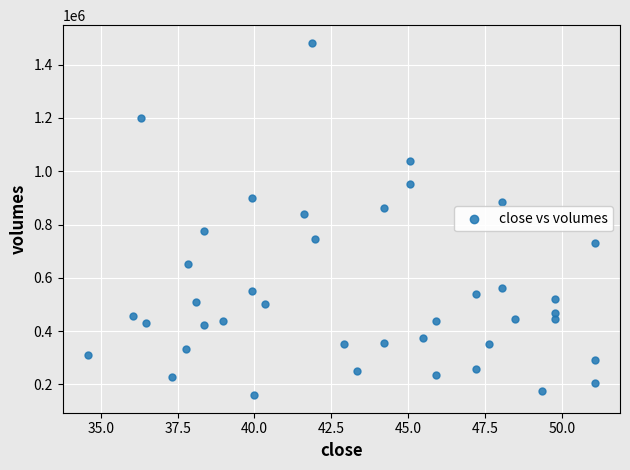

What is the range of Y values (max minus min)?

1322050